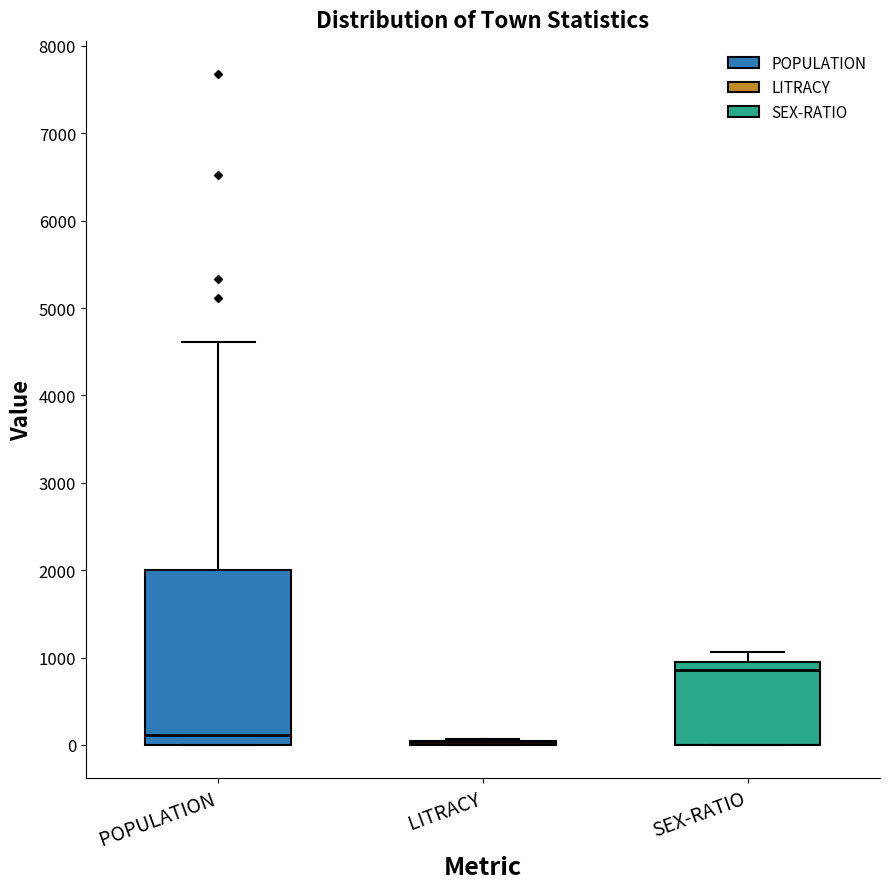

Which box is the tallest, from its lower edge to its upper edge?

POPULATION